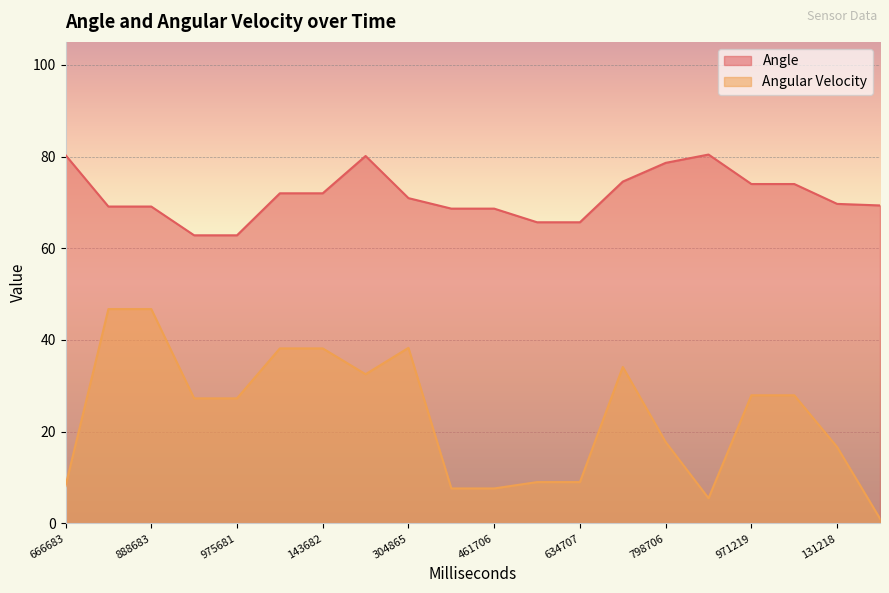

Rank the series at 798706 from lowest to highest value.

Angular Velocity, Angle